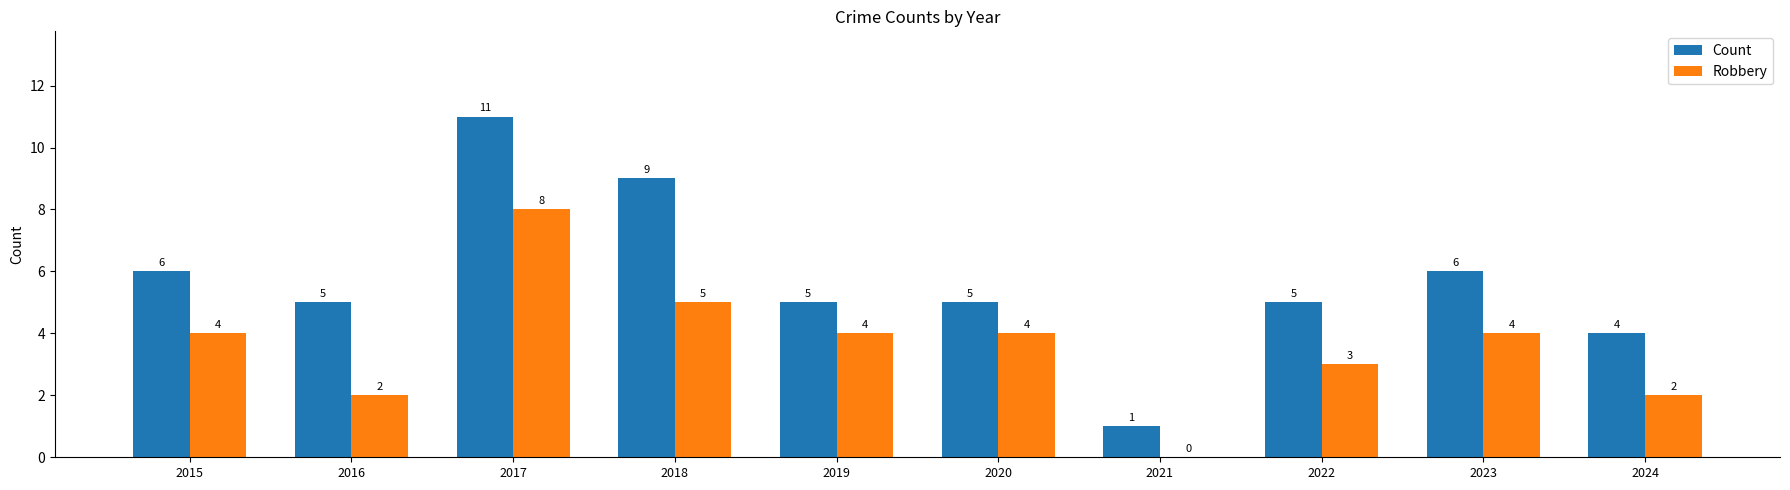

What are all the series names shown in the legend?

Count, Robbery